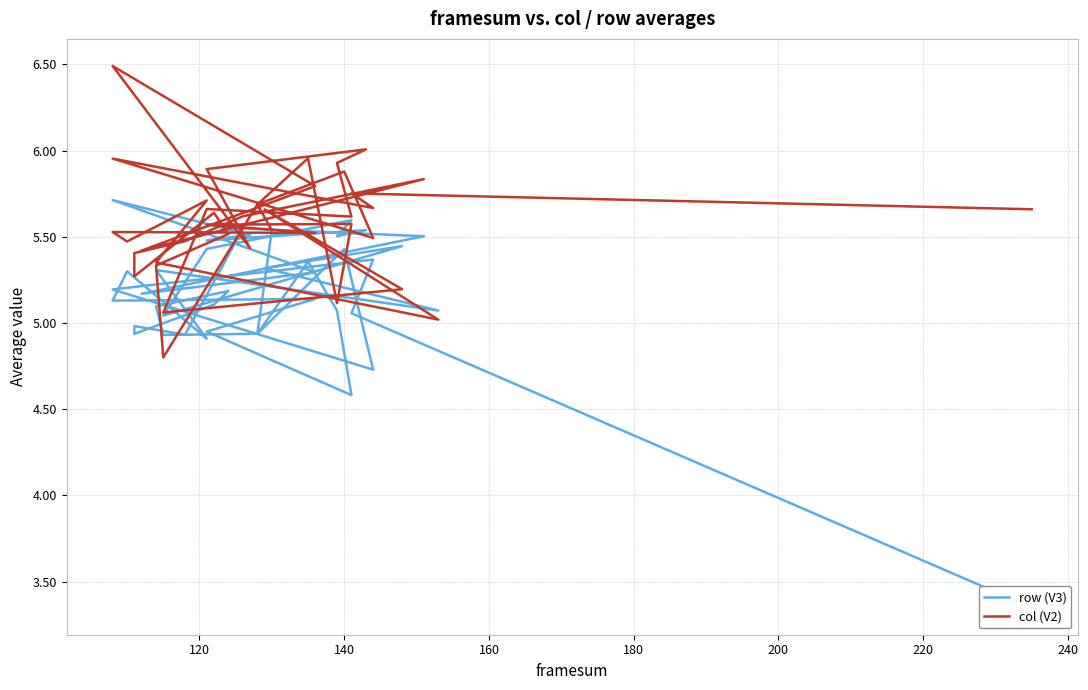

In row (V3), how many points are lower than both neighbors (excluding endpoints)?

13